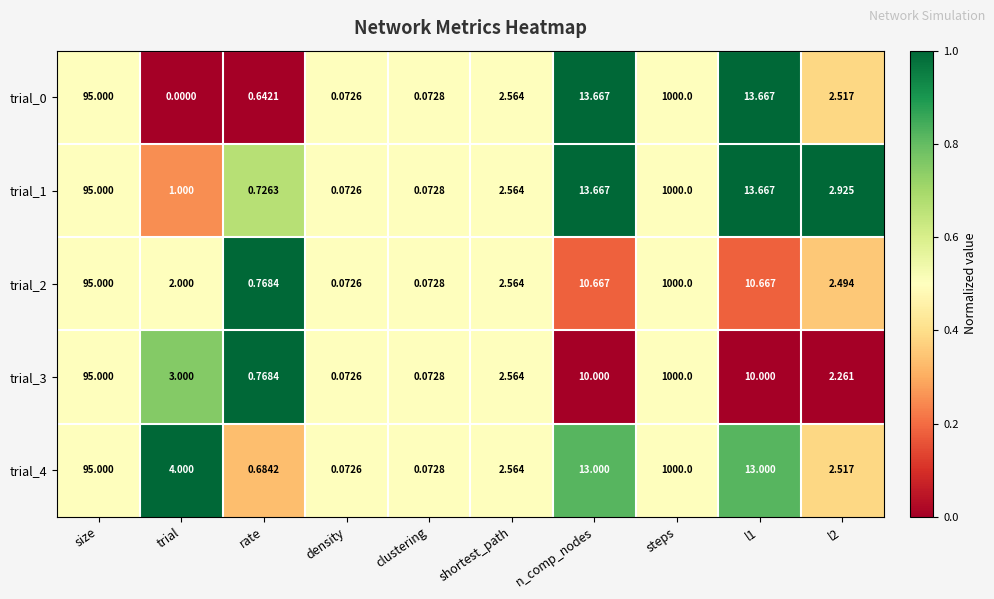

At which category does the chart reach its minimum across all series?

trial